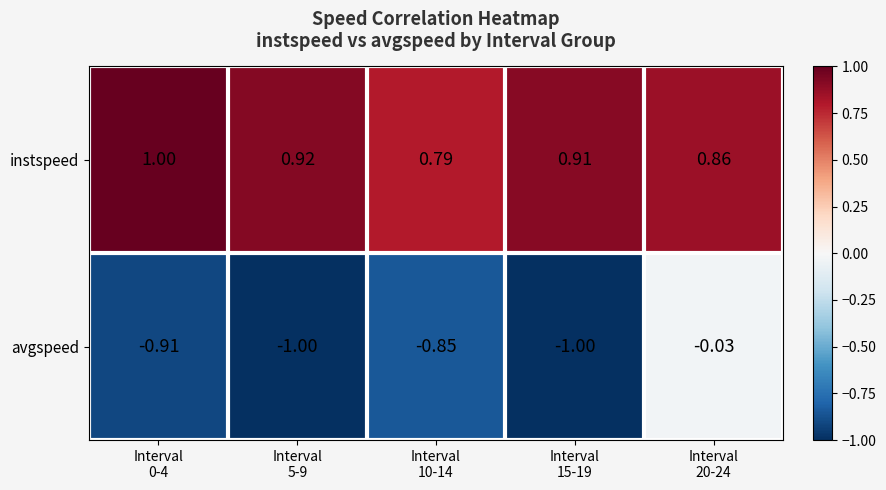

Rank the series by their average value, from lowest to highest.

avgspeed, instspeed